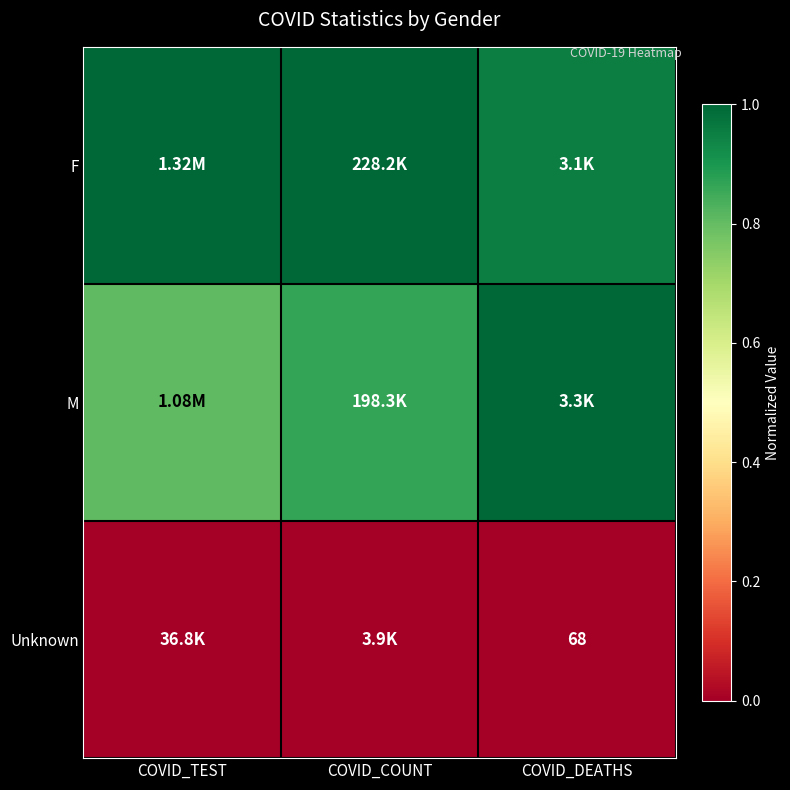

What is the spread (max minus min) of values at COVID_DEATHS?

1.0